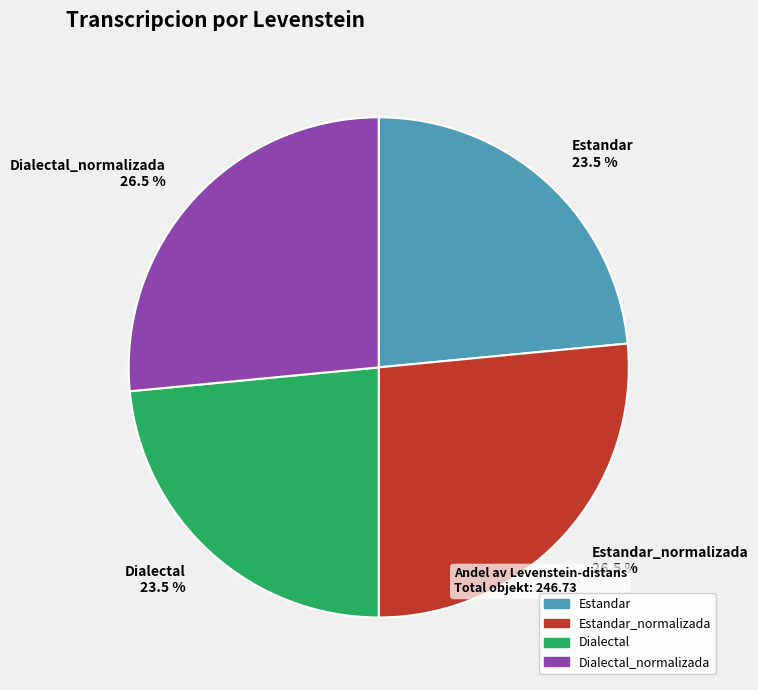

What is the ratio of the value at Dialectal 23.5 % to the value at Dialectal_normalizada 26.5 %?

0.9